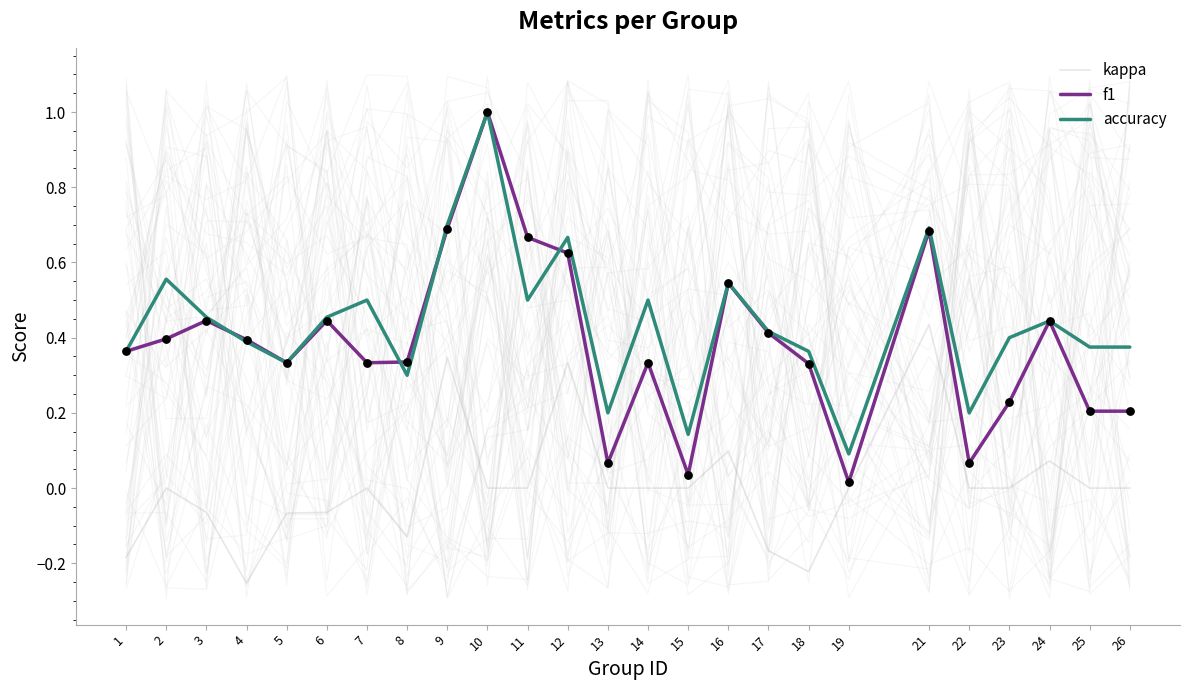

Which series contains the lowest Y value?

kappa